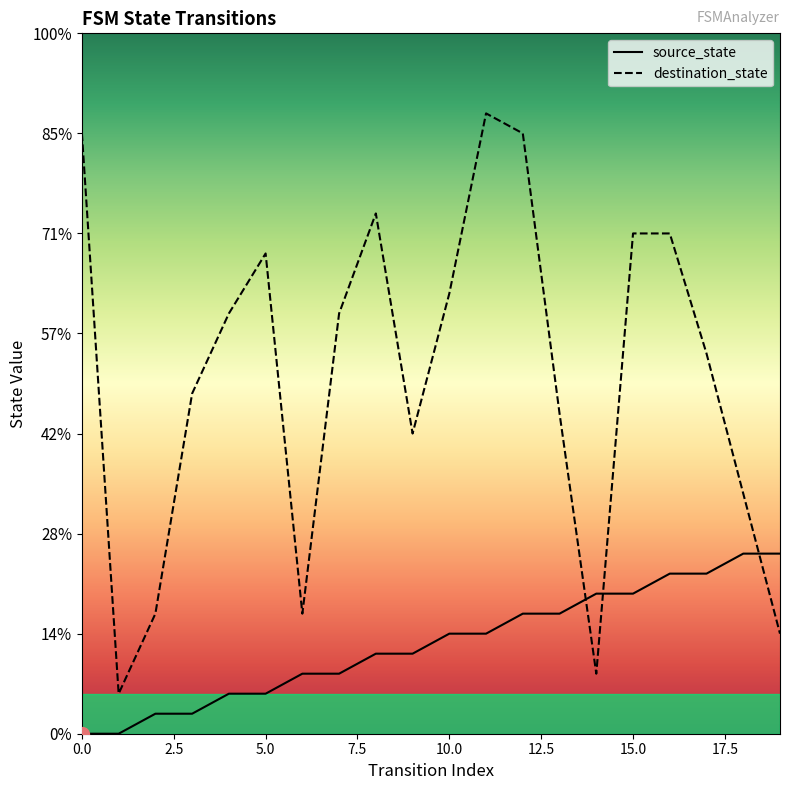

Reading right to left, transcribe all the data shown in this chart.

source_state: 9	9	8	8	7	7	6	6	5	5	4	4	3	3	2	2	1	1	0	0
destination_state: 5	12	19	25	25	3	16	30	31	22	15	26	21	6	24	21	17	6	2	30